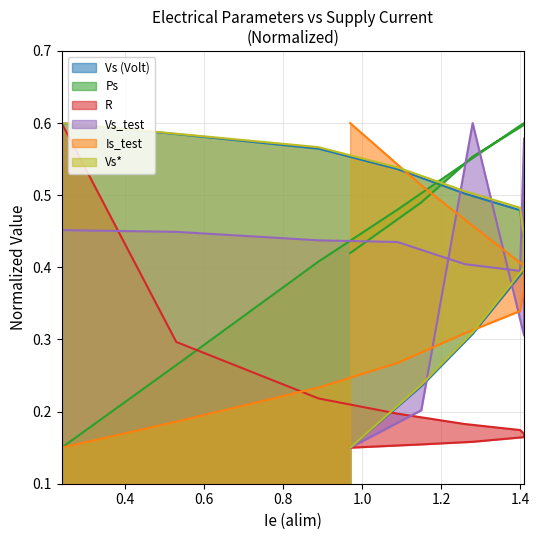

What is the spread (max minus min) of values at 1.41?

0.4